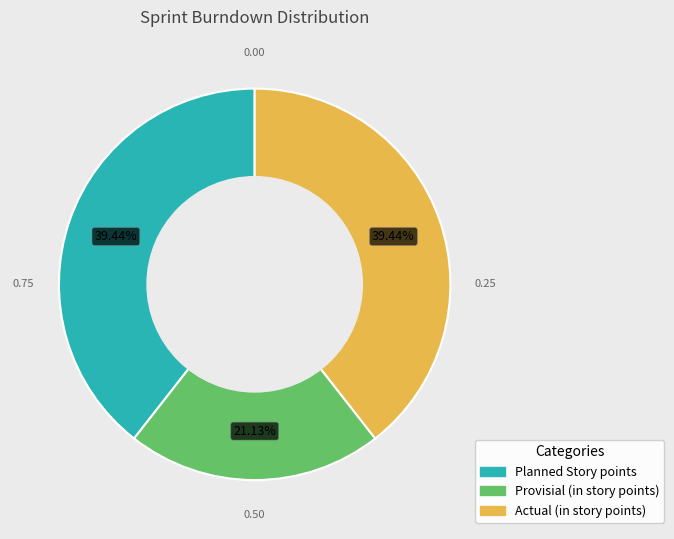

Count the number of slices in the pie.

3